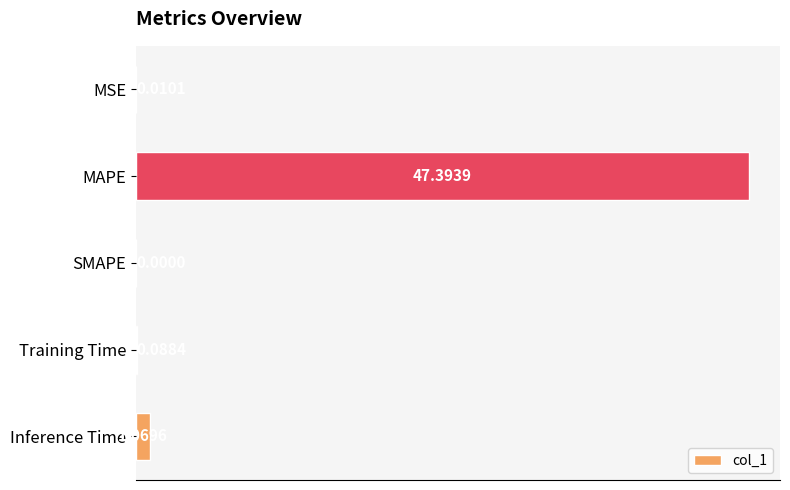

At which label is the value closest to 23?

Inference Time